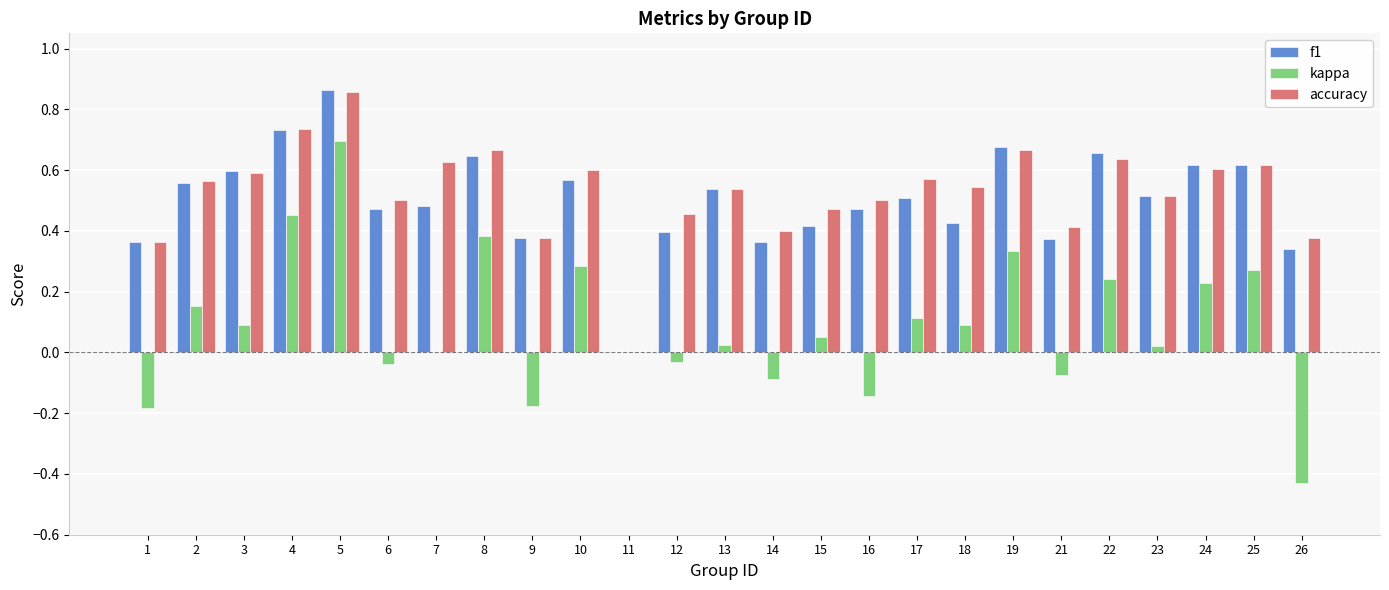

Which series changed the most between 6 and 10?

kappa